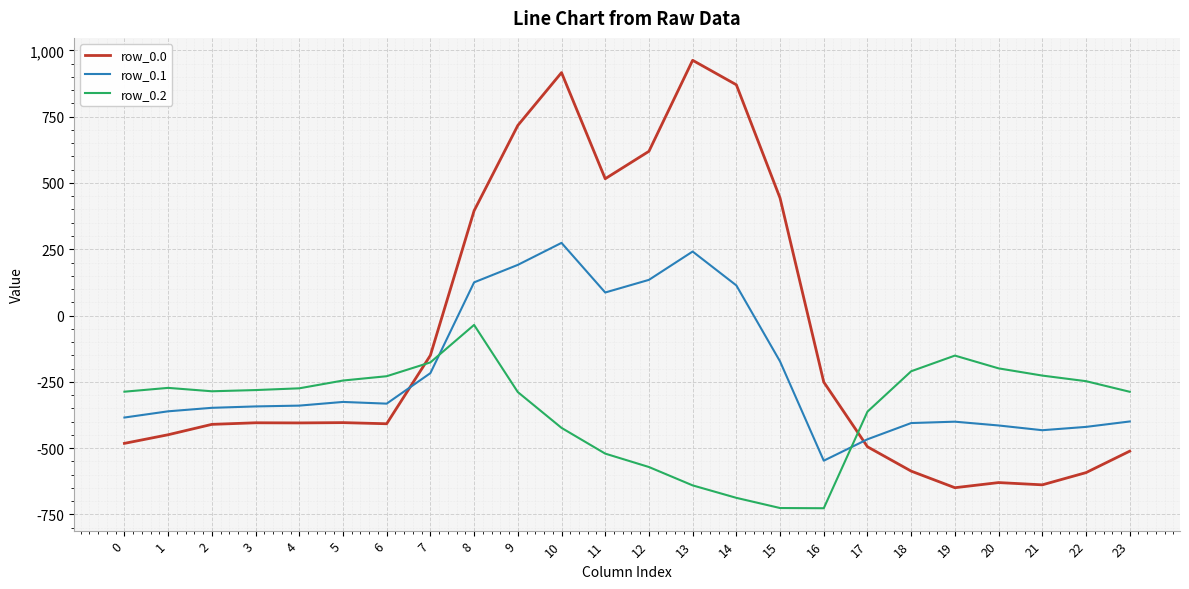

The row_0.2 series shows -725.8 at 15. True or false?

True